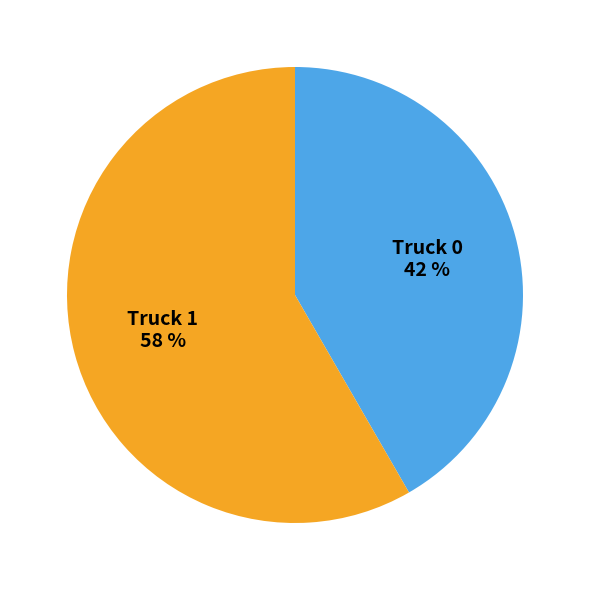

True or false: Truck 1 accounts for 50% of the total.

False